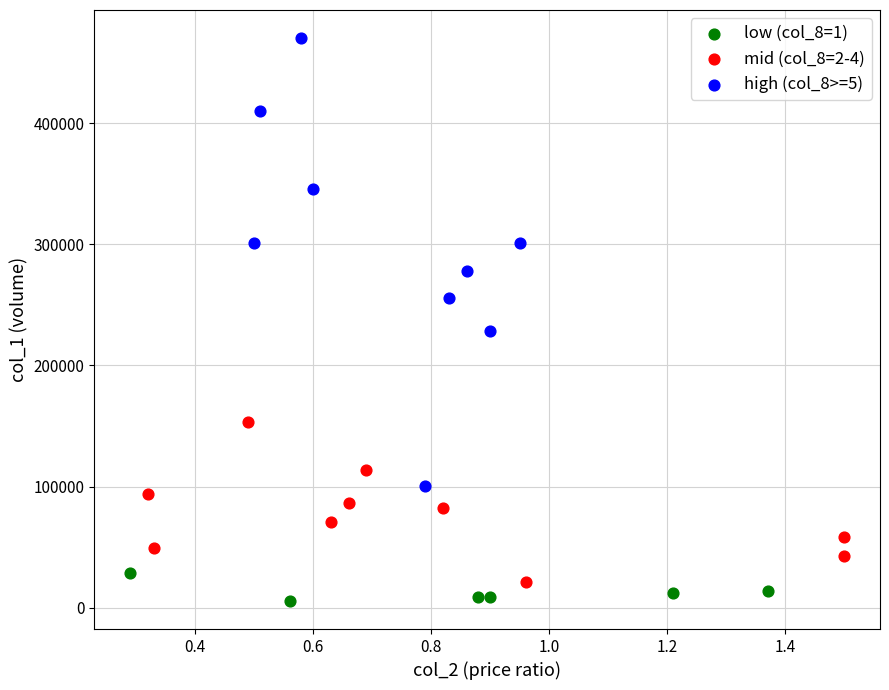

Which series reaches the maximum Y coordinate?

high (col_8>=5)